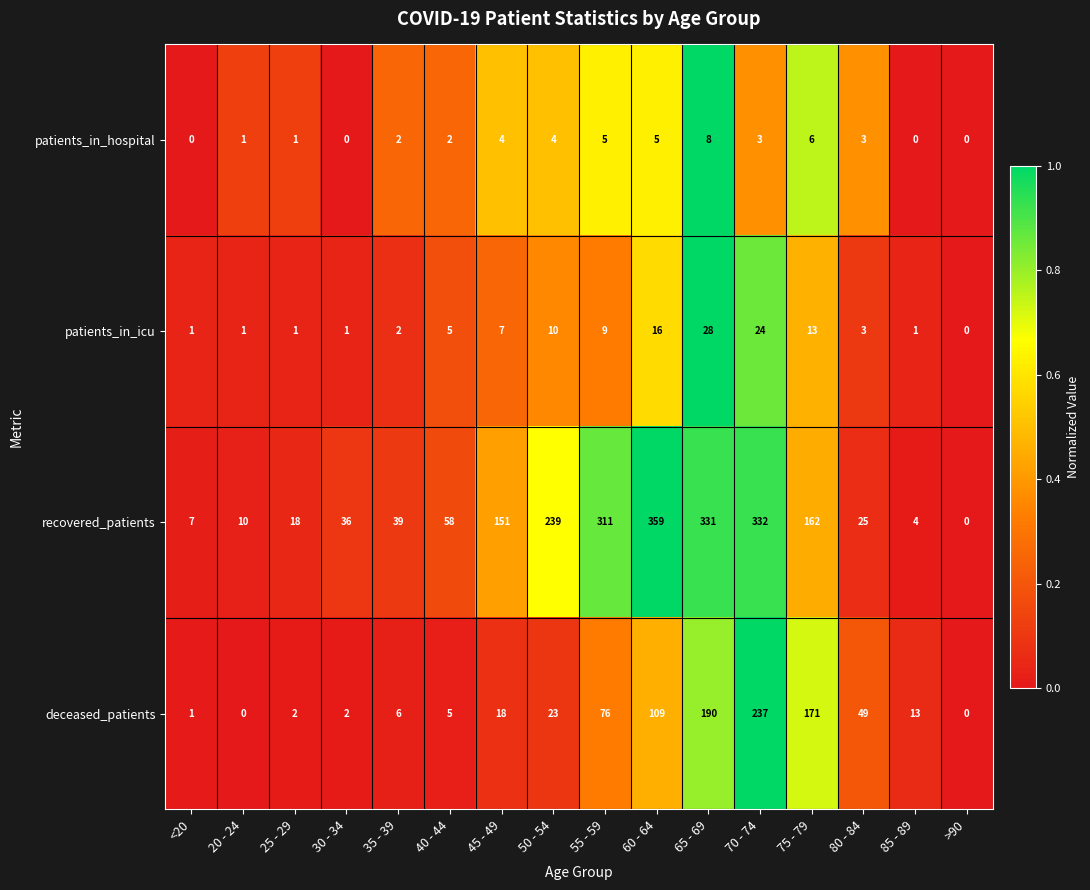

How many positive values does the deceased_patients series have?

14